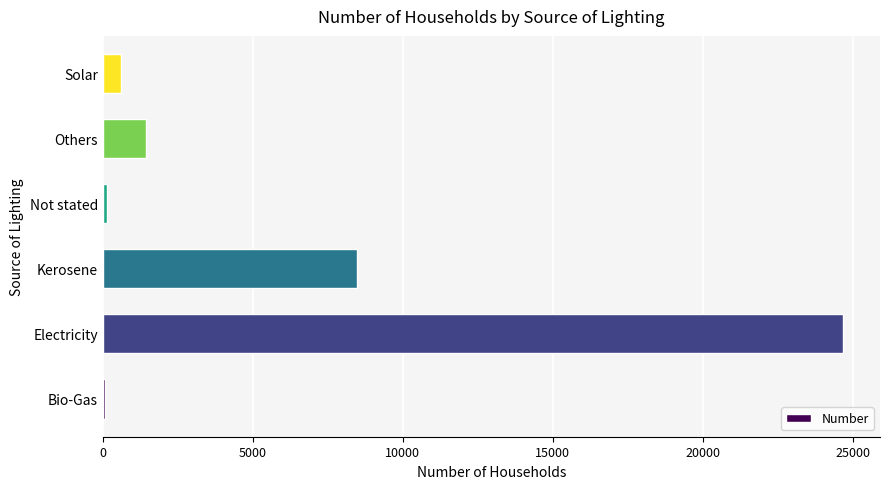

True or false: the data shows 1457 at Others.

True